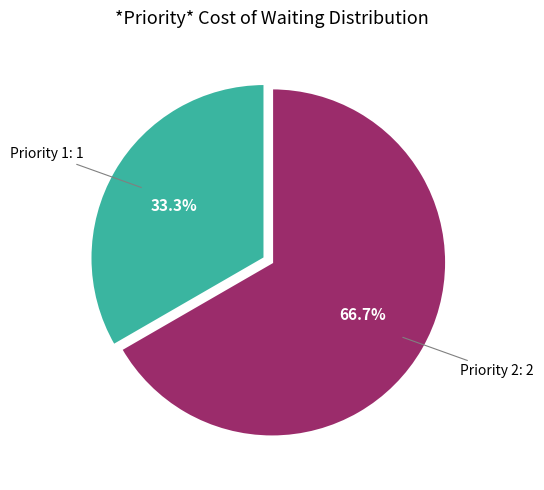

Does any single category account for the majority?

Yes